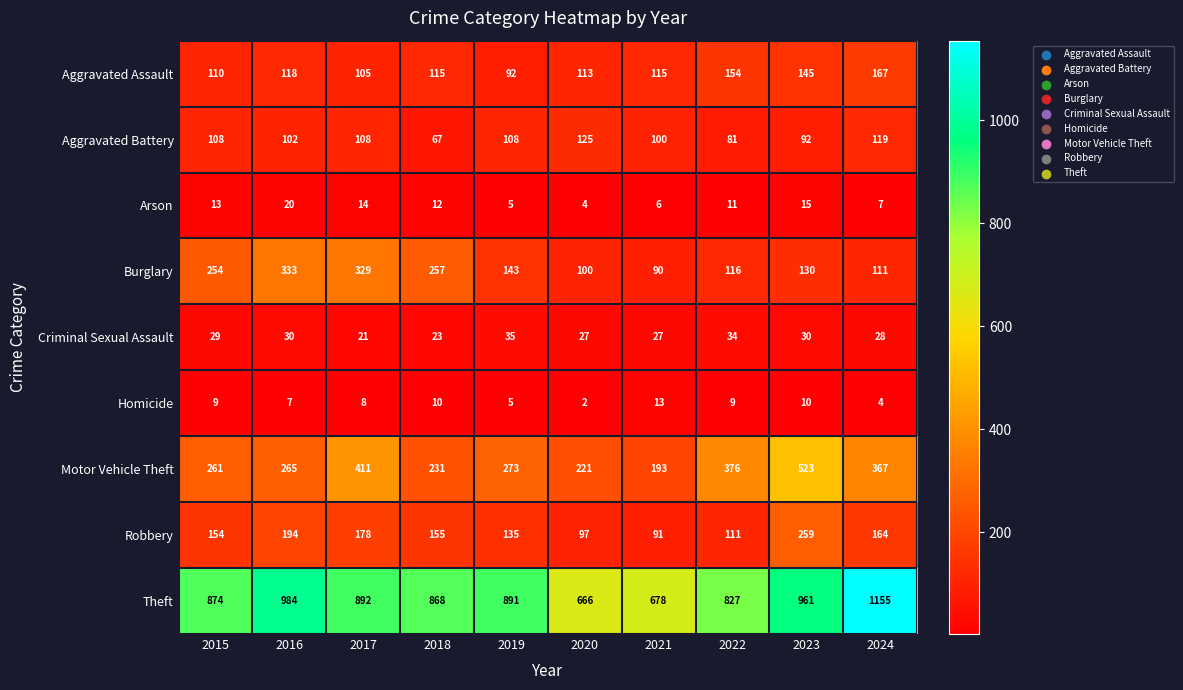

What is the approximate value of Motor Vehicle Theft at 2015, to the nearest 5?

260